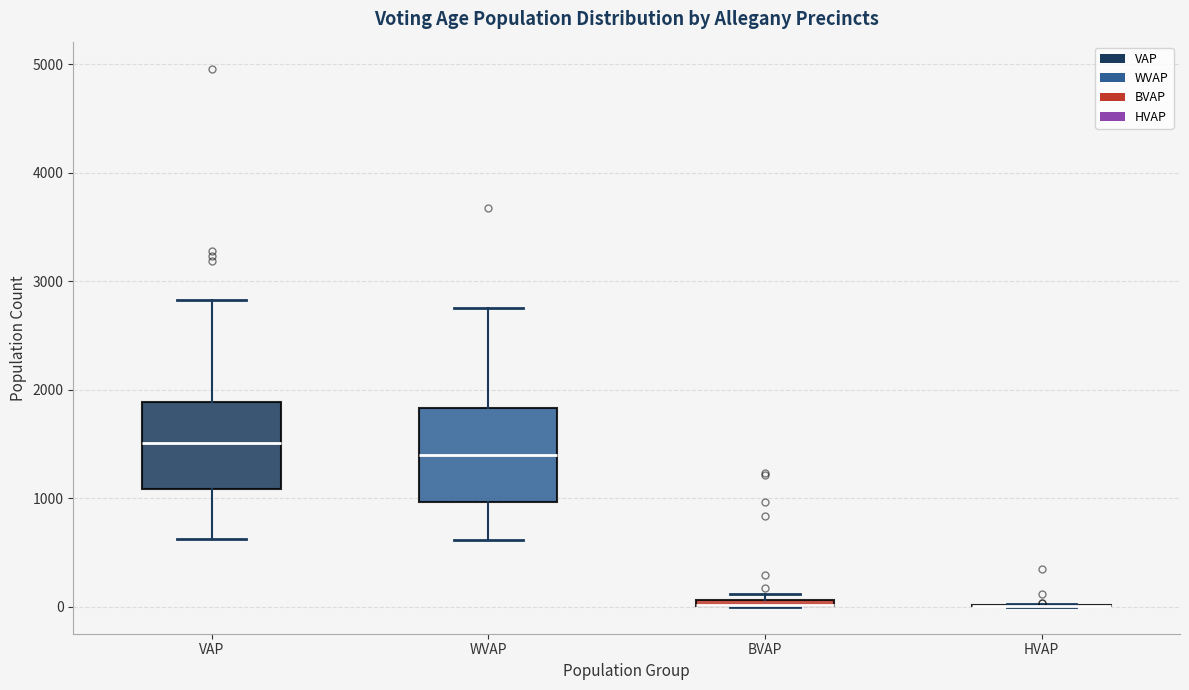

Where is the upper edge of the box for BVAP on the y-axis? The values are not printed on the chart, so give them approximately, as read against the axis.

100